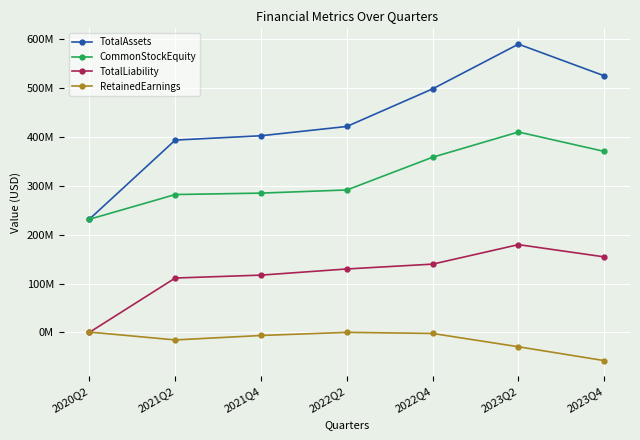

The TotalLiability series shows 278669 at 2020Q2. True or false?

True